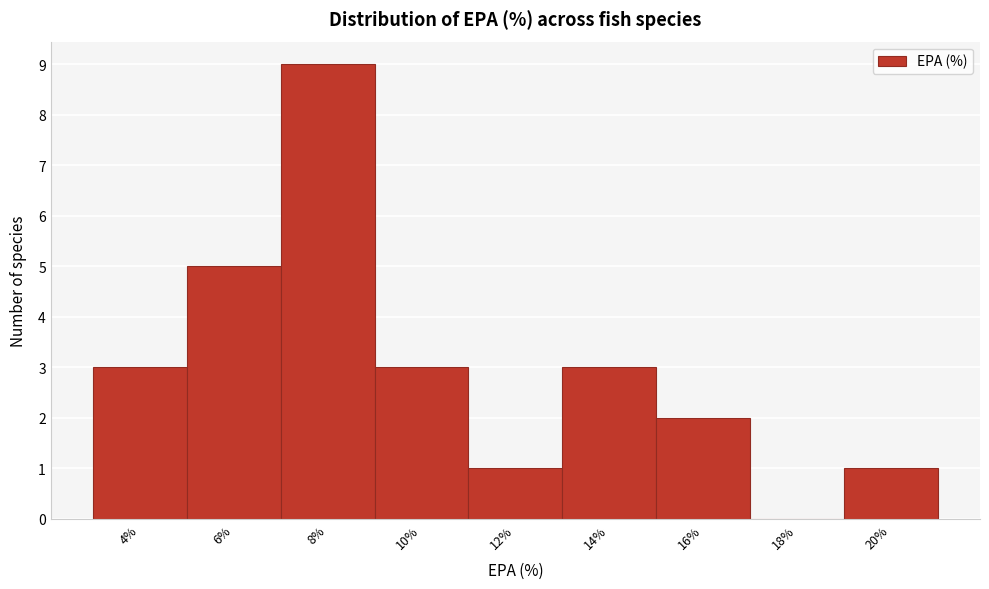

Reading left to right, list all the values displayed in this chart.

4%=3	6%=5	8%=9	10%=3	12%=1	14%=3	16%=2	18%=0	20%=1